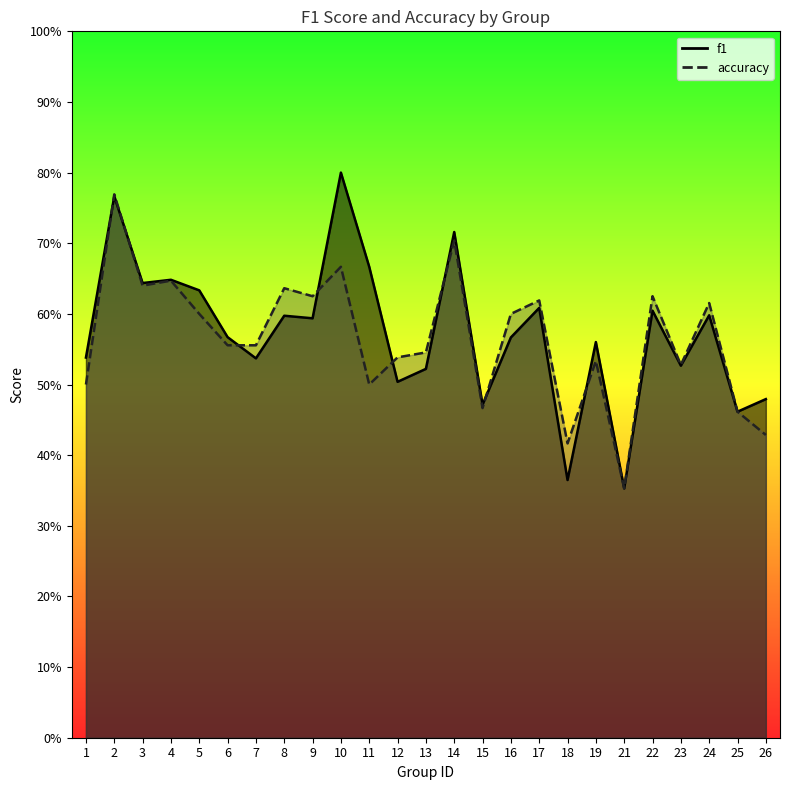

What is the minimum value for f1?

0.4